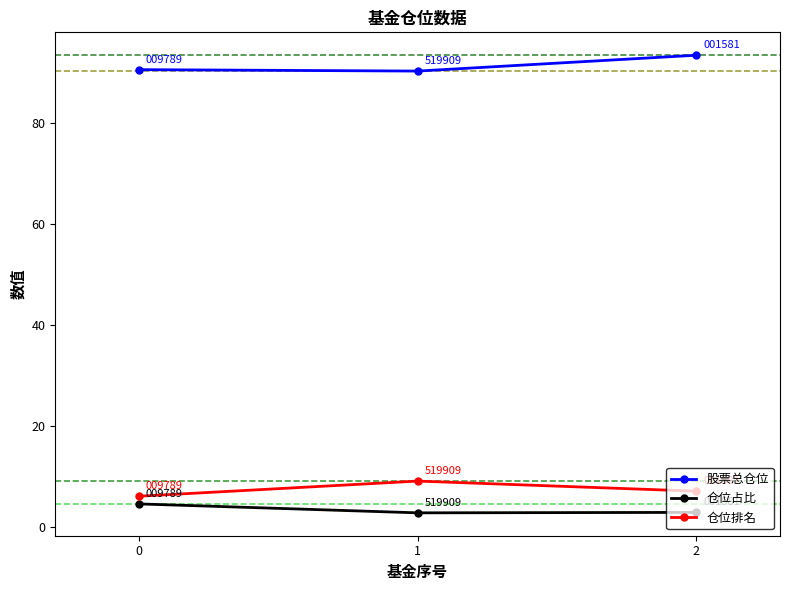

What is the minimum value for 仓位排名?

6.0